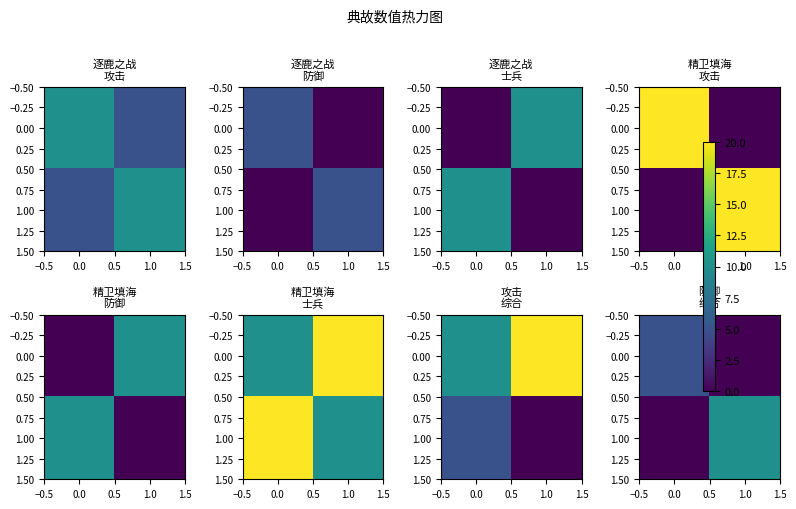

The 1.00 series shows 10 at 1.0. True or false?

True